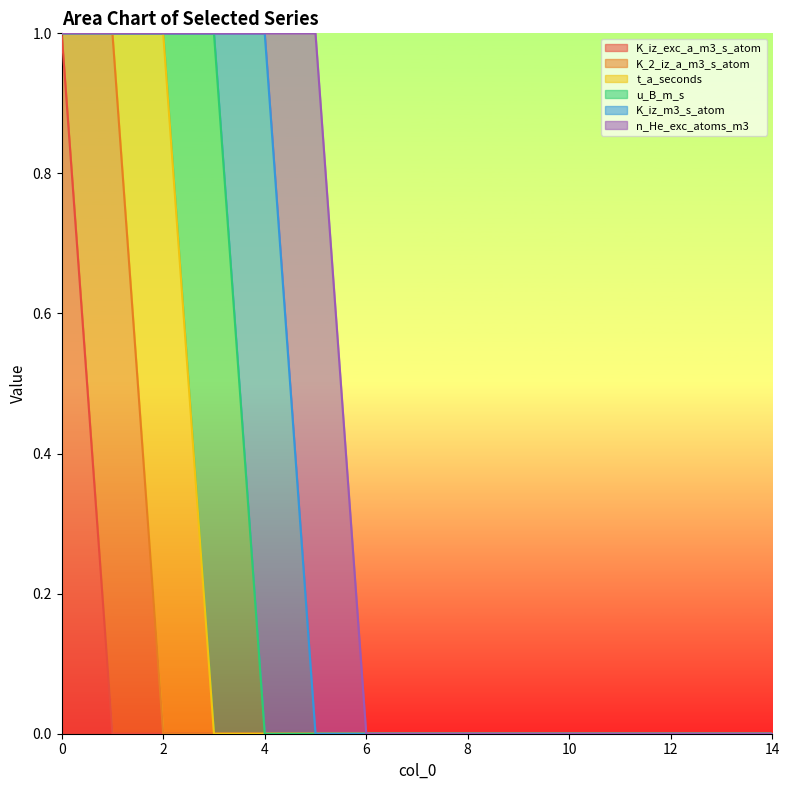

How many series are shown in this chart?

6